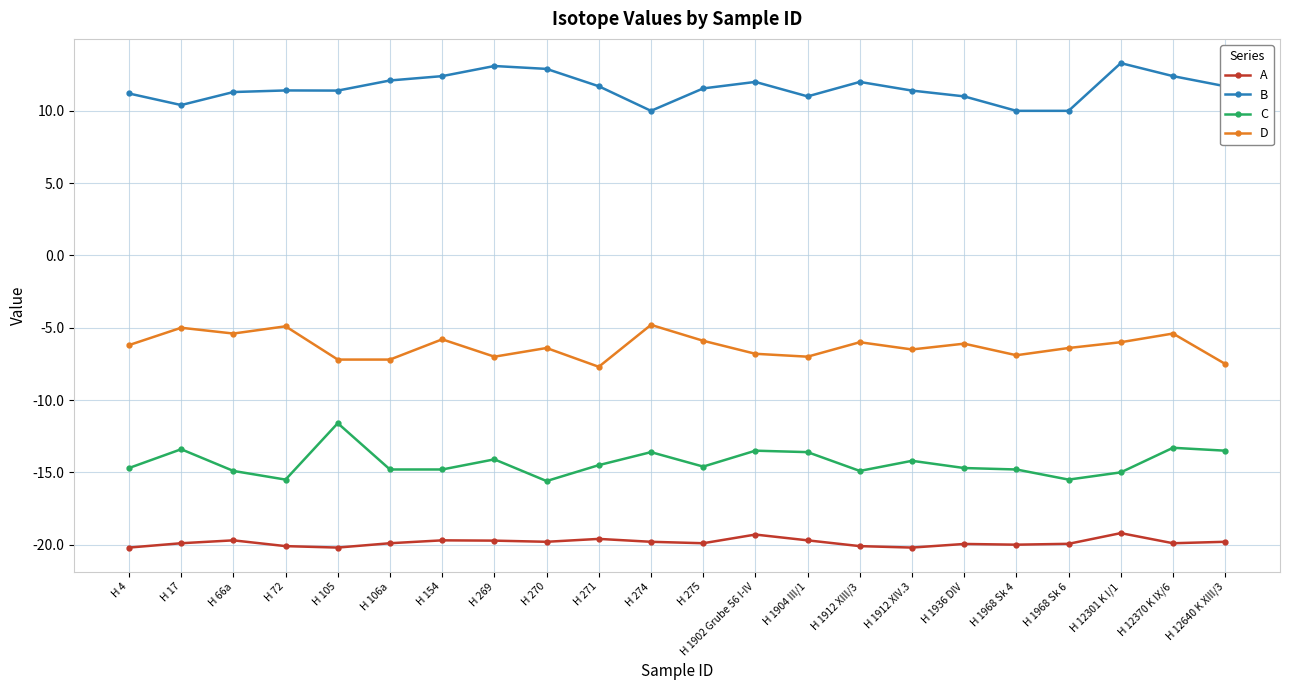

At which category does C reach its first local valley?

H 72